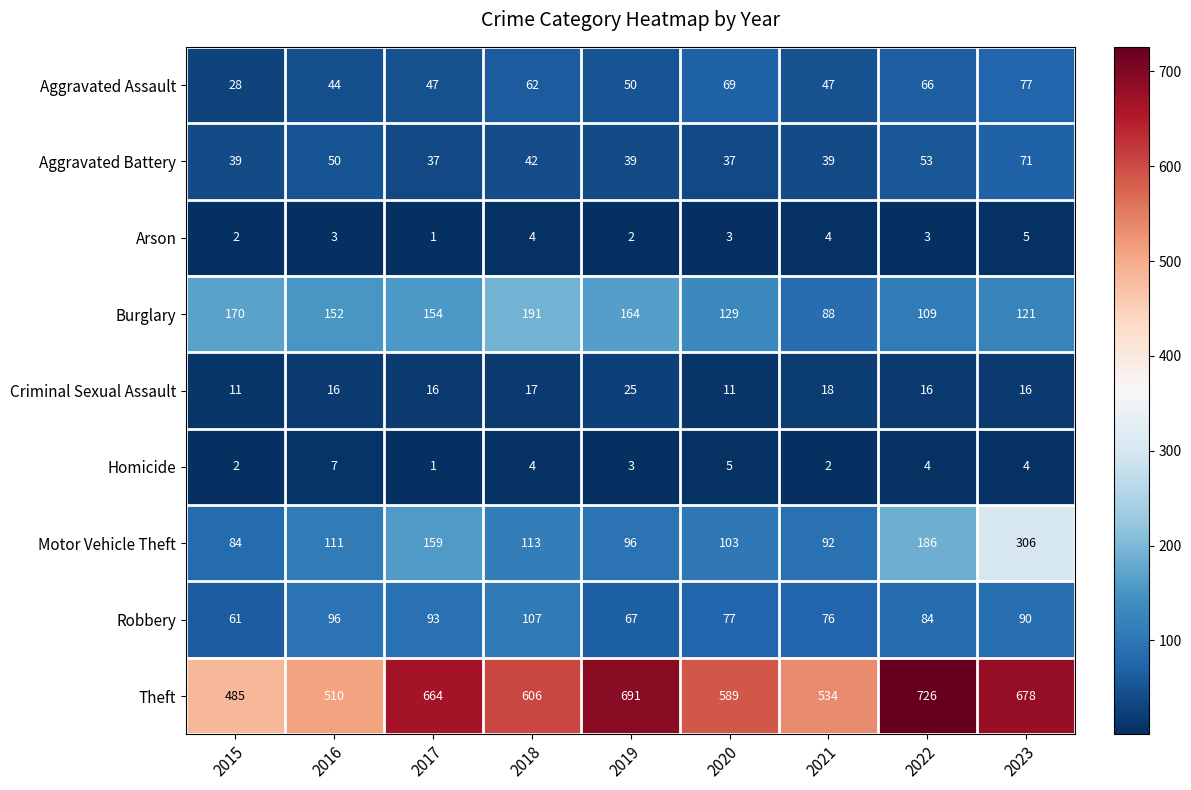

The Homicide series shows 4 at 2018. True or false?

True